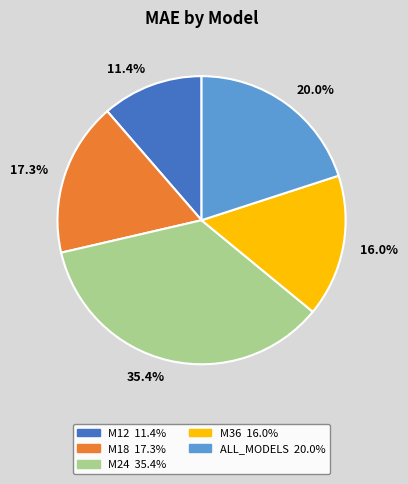

Which category has the smallest portion of the pie?

11.4%